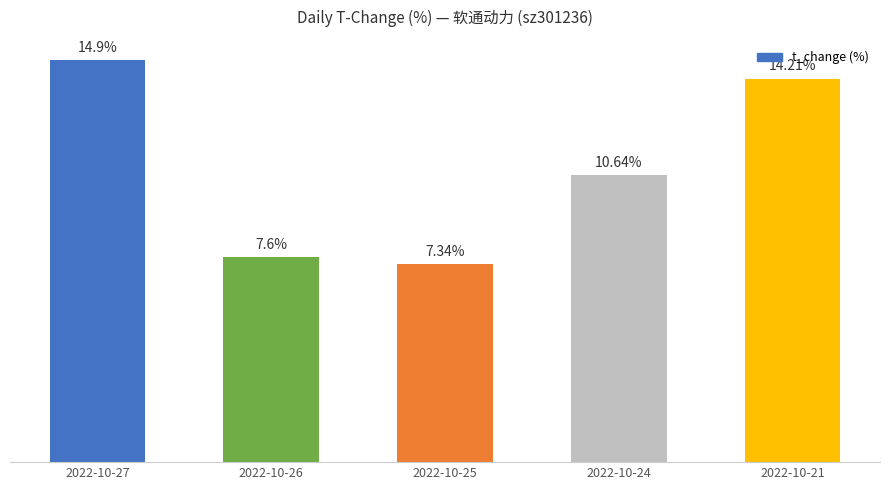

Which category has the highest value across all series?

2022-10-27